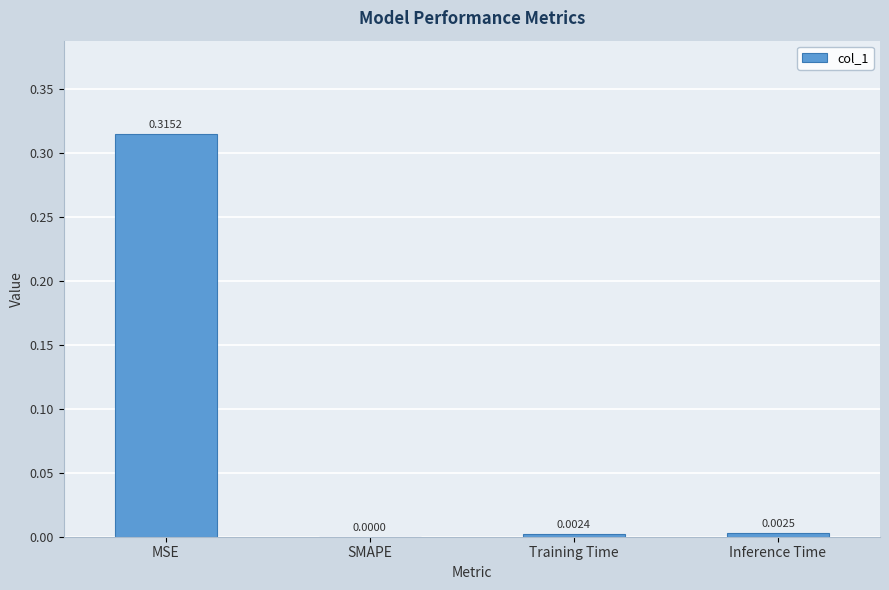

How many values are above zero?

3